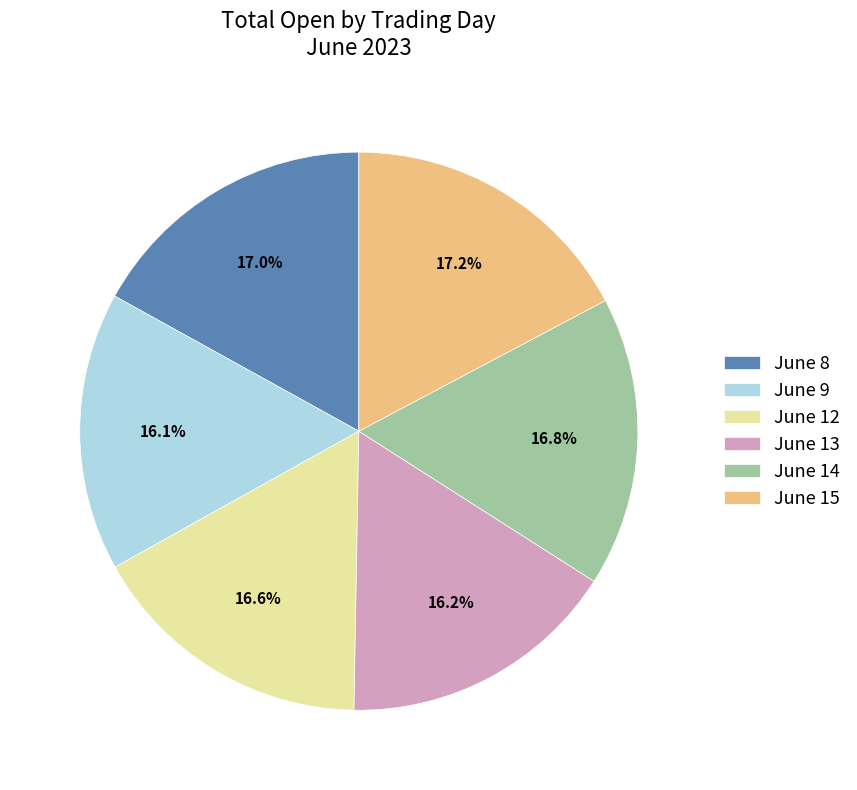

Do June 13 and June 15 together represent more than half of the pie?

No